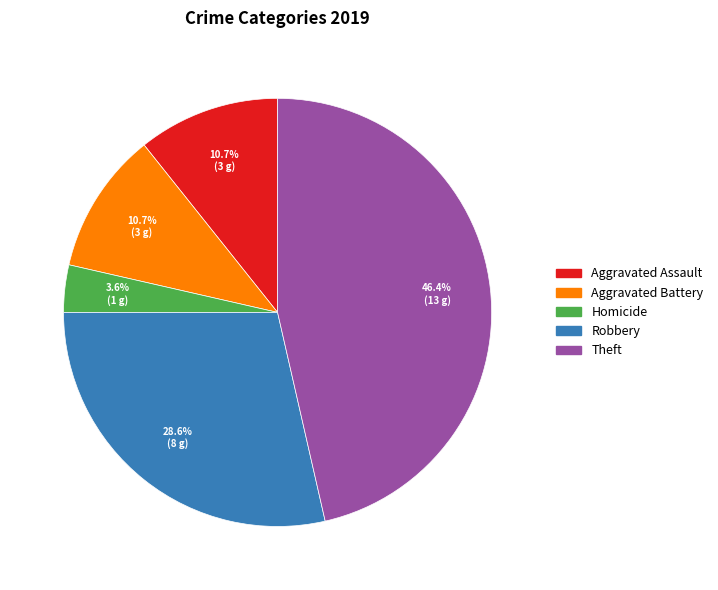

Approximately how many times larger is the value at Aggravated Battery compared to Robbery?

0.4